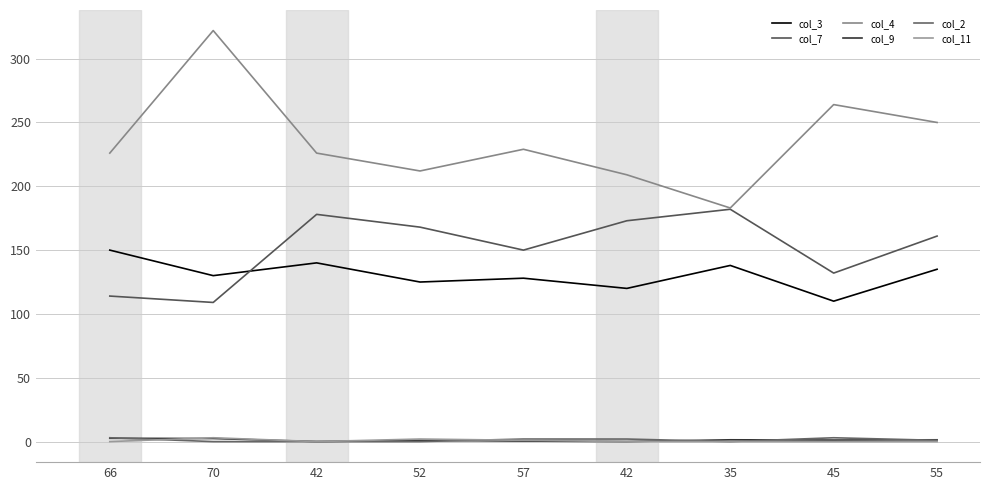

Does the chart display data point markers on the line(s)?

No